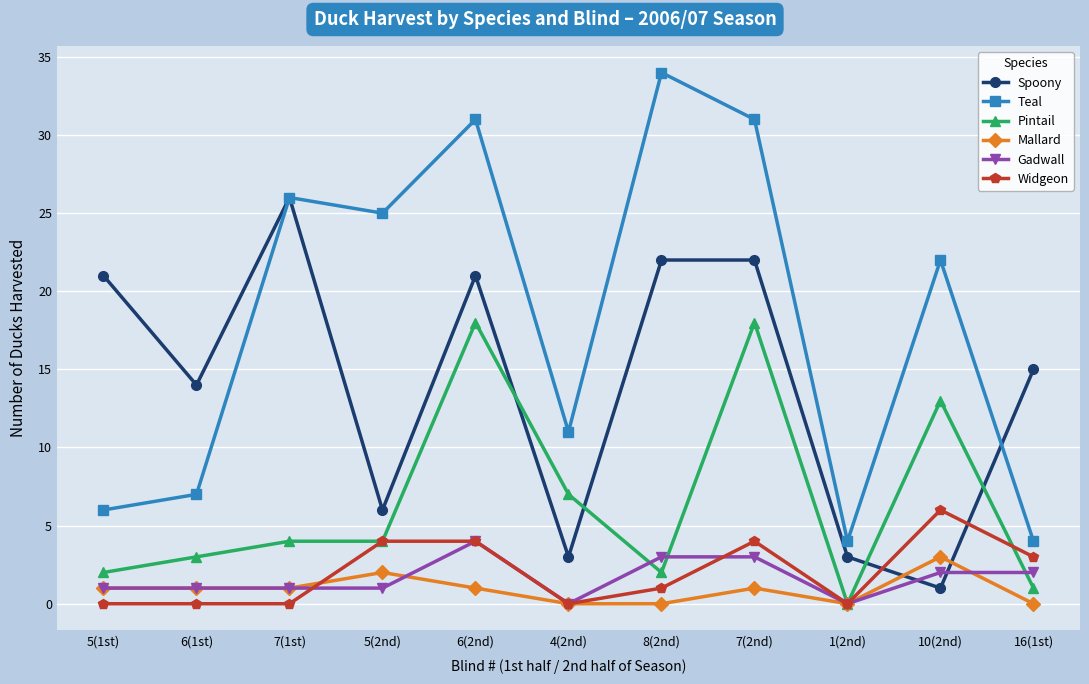

Is the value of Mallard at 7(1st) greater than the value of Teal at 6(2nd)?

No